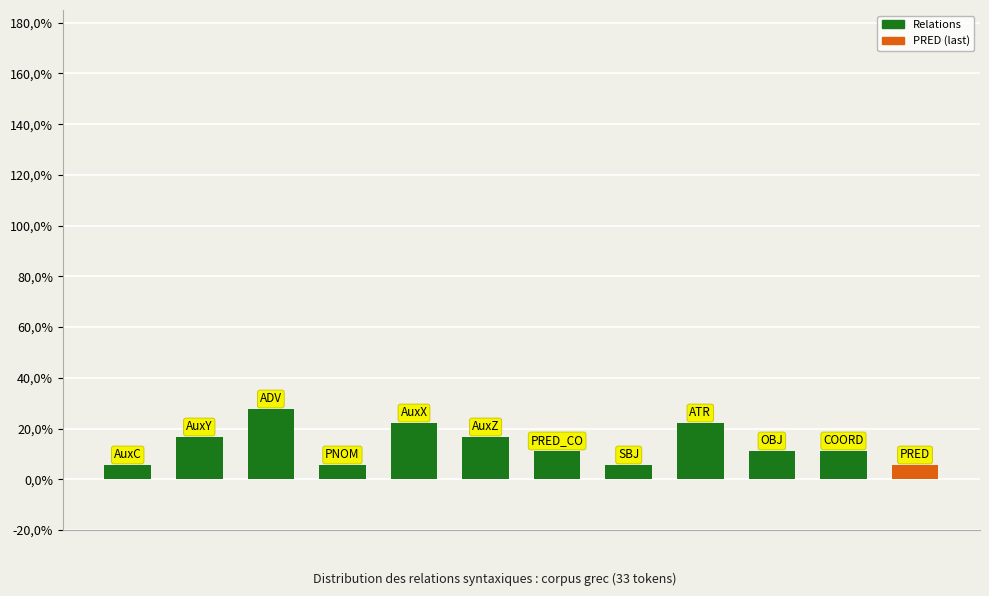

Does the chart contain any negative values?

No